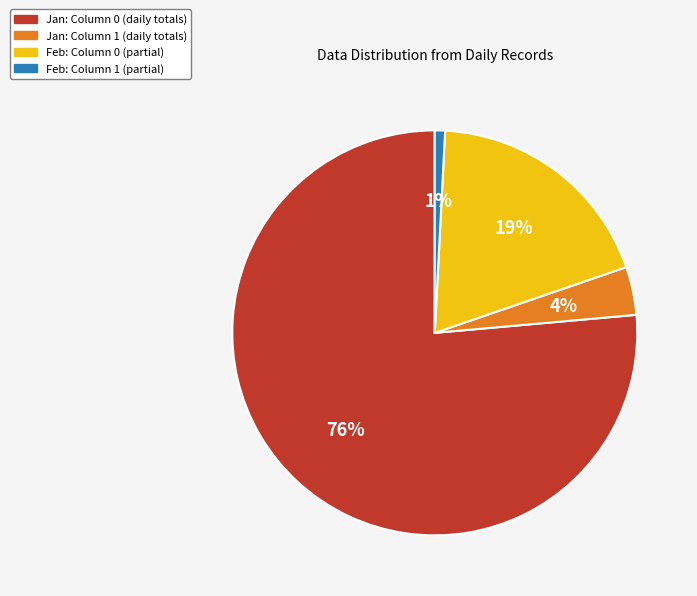

Between Feb: Column 1 (partial) and Feb: Column 0 (partial), which is larger?

Feb: Column 0 (partial)